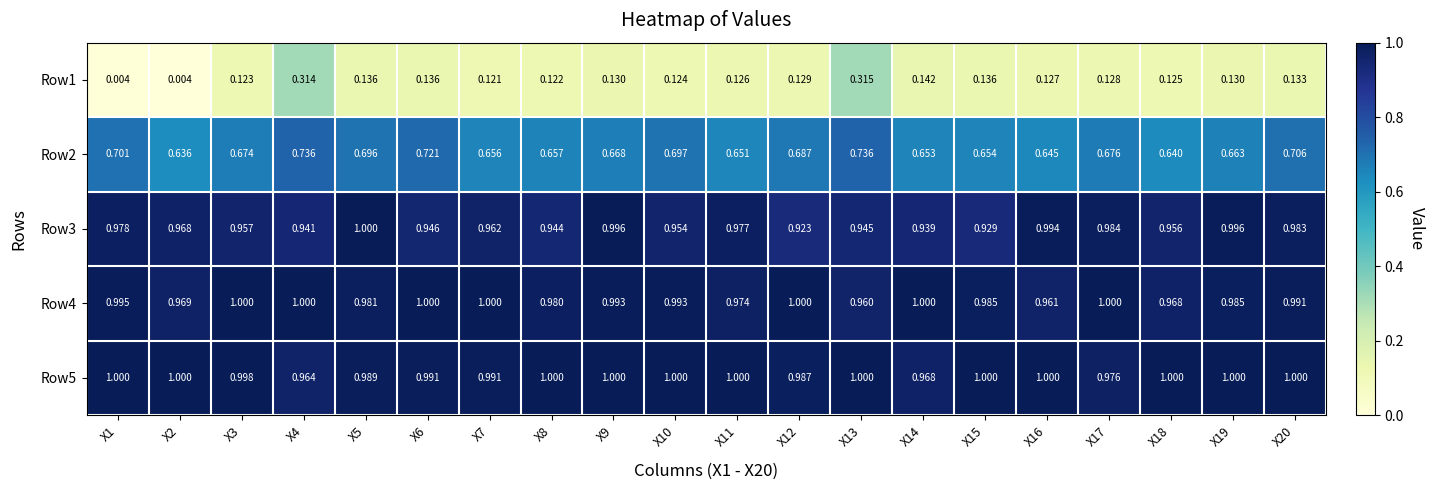

Is the value of Row3 at X6 greater than the value of Row5 at X11?

No